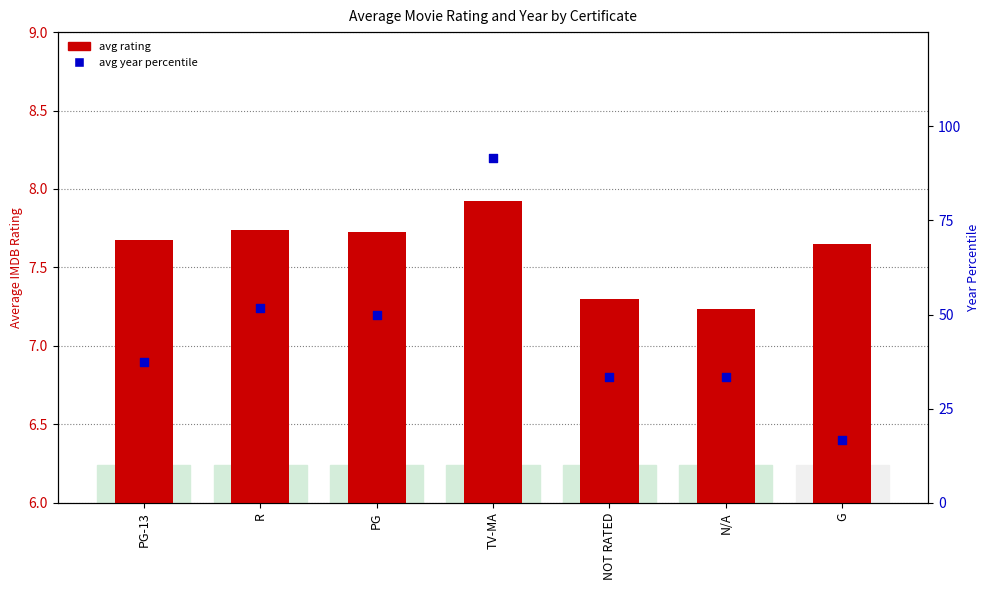

Which series has the widest spread of Y values?

avg year percentile